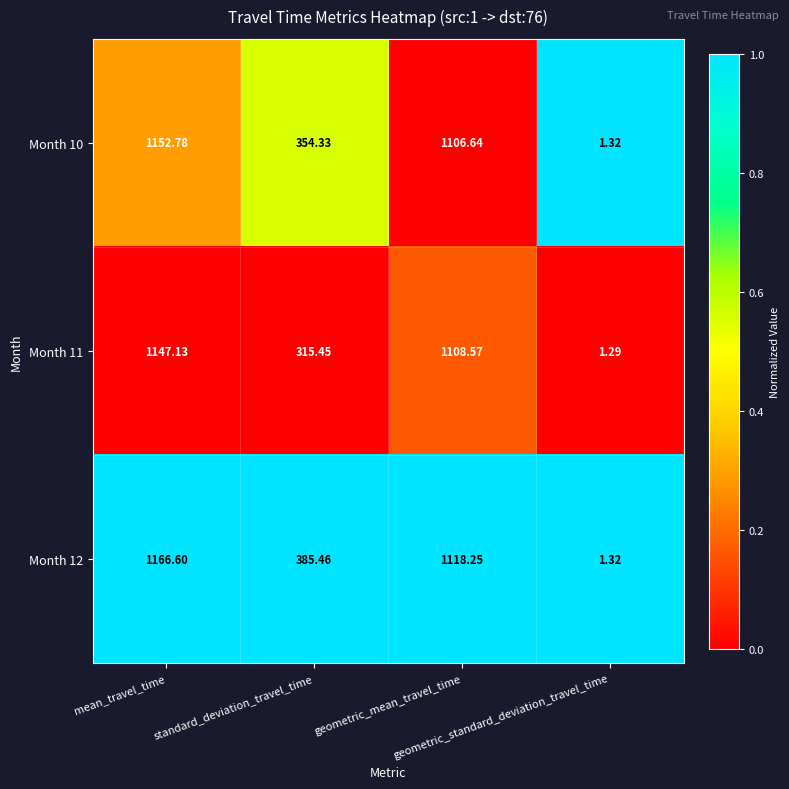

At which category is the sum across all series the highest?

mean_travel_time